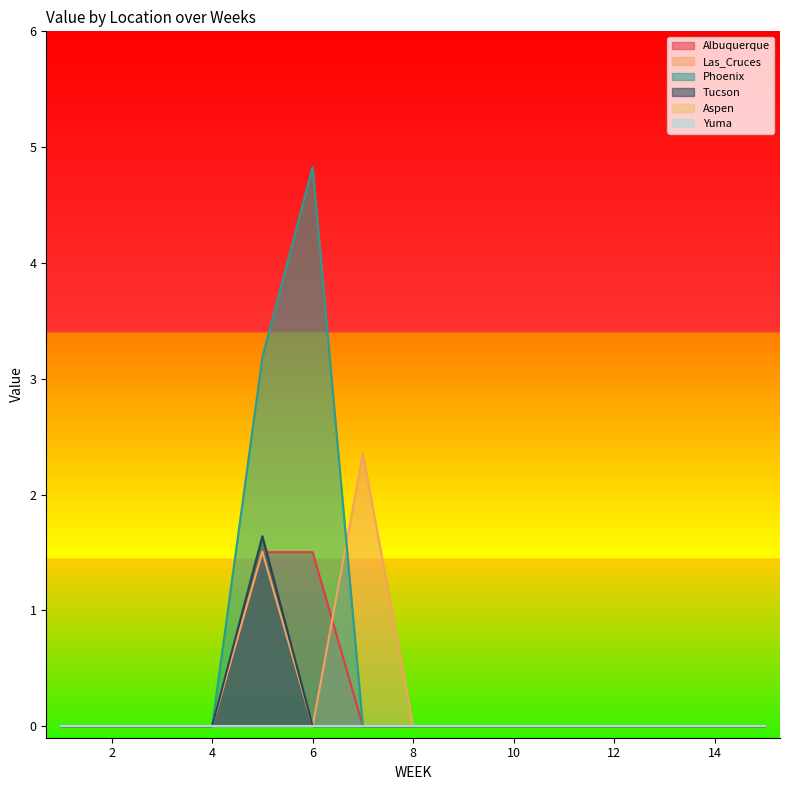

True or false: Albuquerque and Phoenix cross at least once.

False